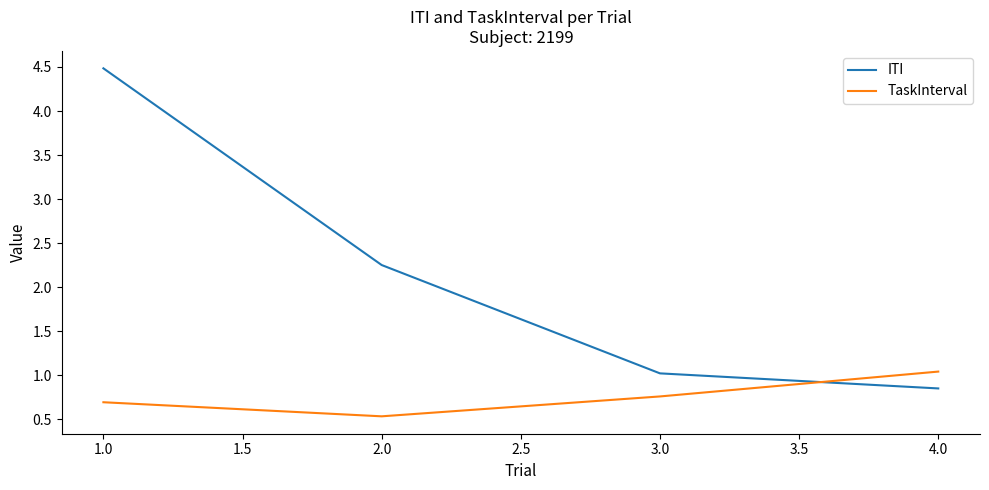

What is the maximum value for ITI?

4.5